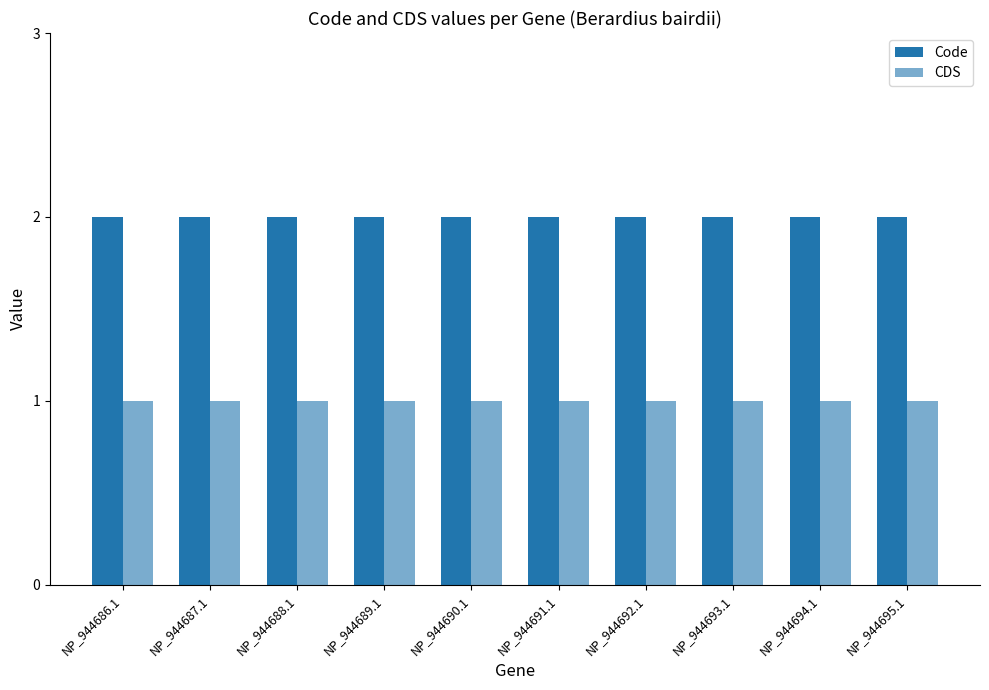

What is the maximum value for CDS?

1